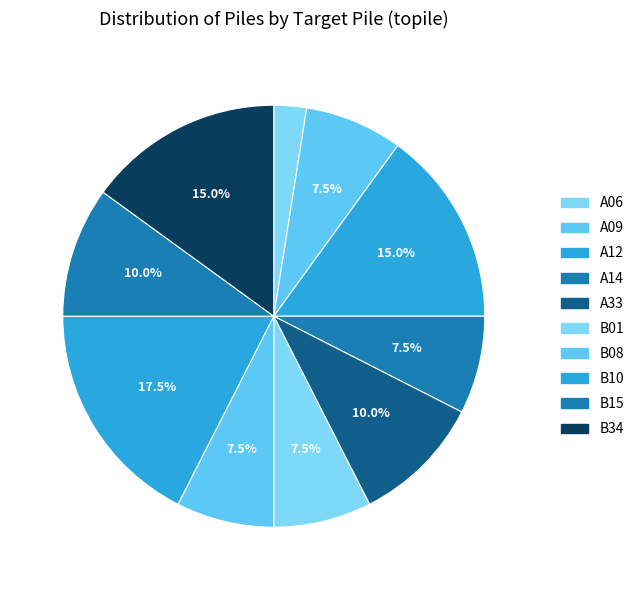

Which category has the smallest portion of the pie?

A06